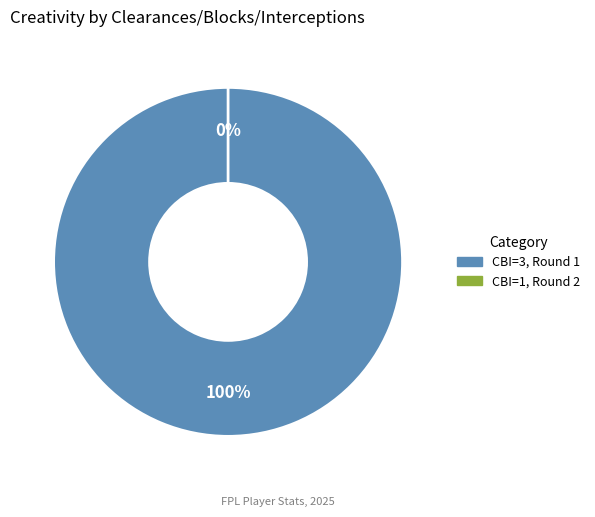

The 3 (clearances_blocks_interceptions, Round 1) slice represents 99% of the pie. True or false?

False